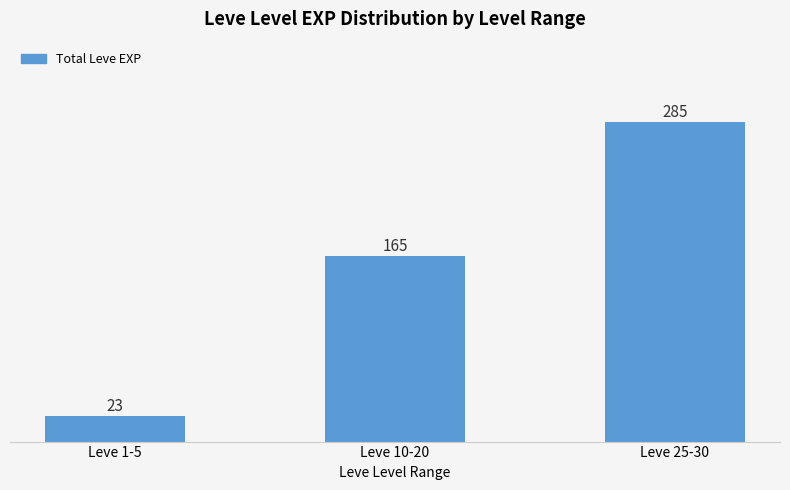

What is the label of the 2nd bar from the left?

Leve 10-20